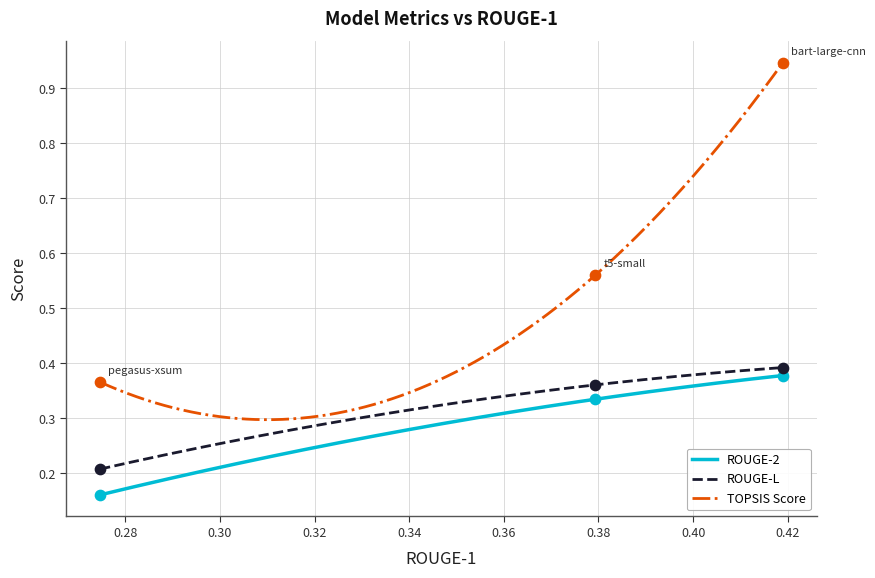

True or false: ROUGE-2 and TOPSIS Score intersect in this chart.

False